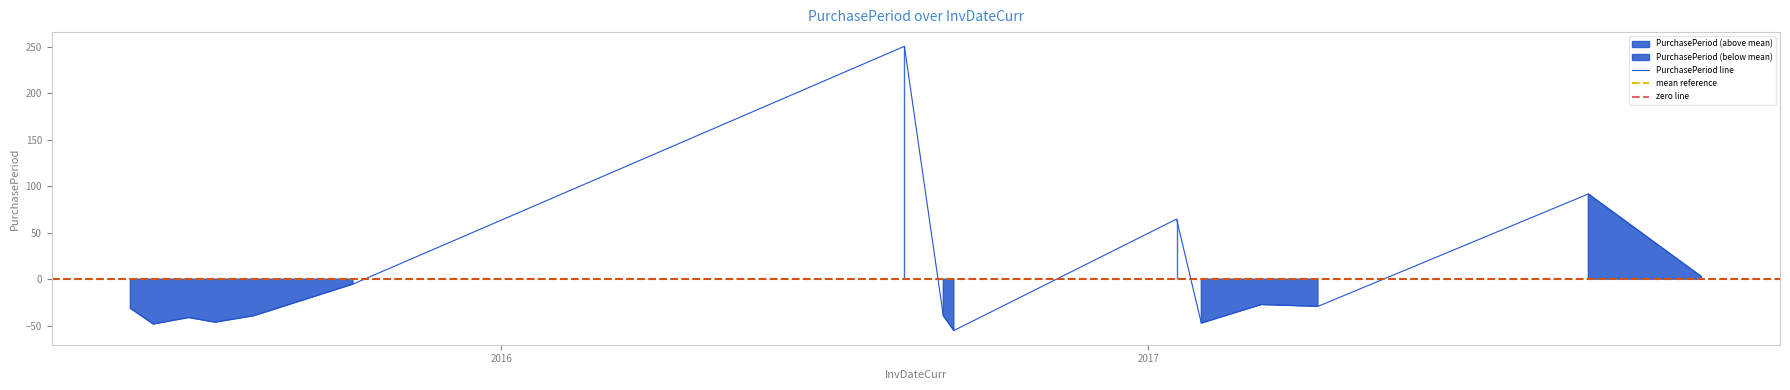

At which label is the value closest to 97?

2017-09-07